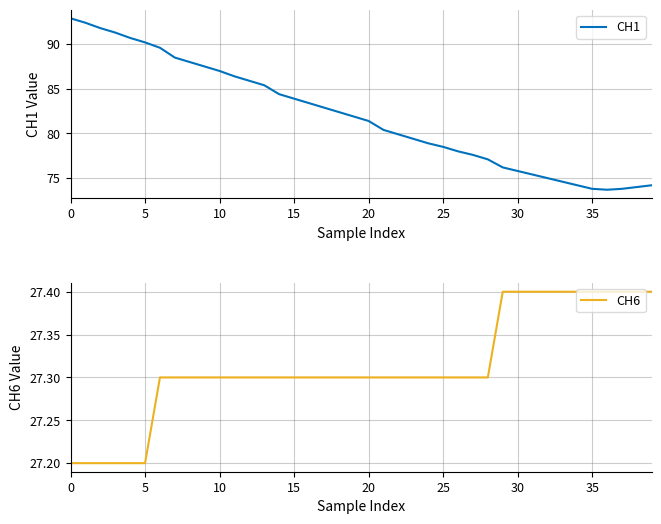

Count the CH6 values in the range 27 to 28.

40